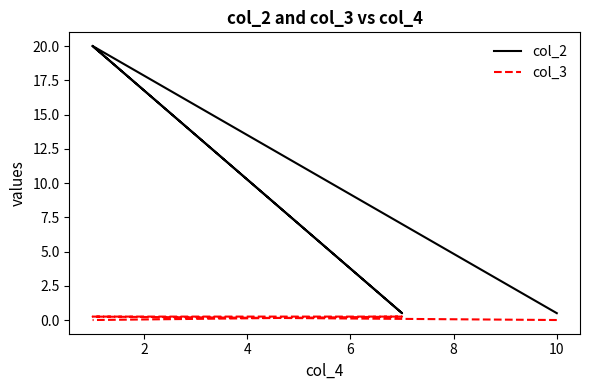

How many distinct data groups are displayed?

2